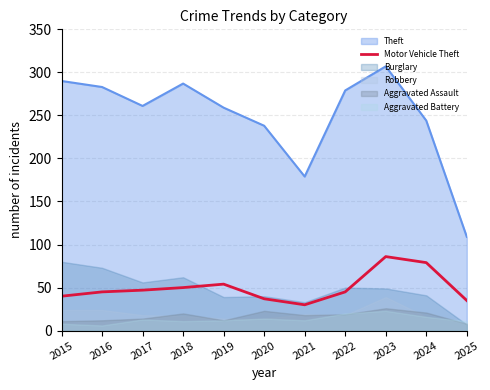

The value at 2022 is 45. True or false?

True